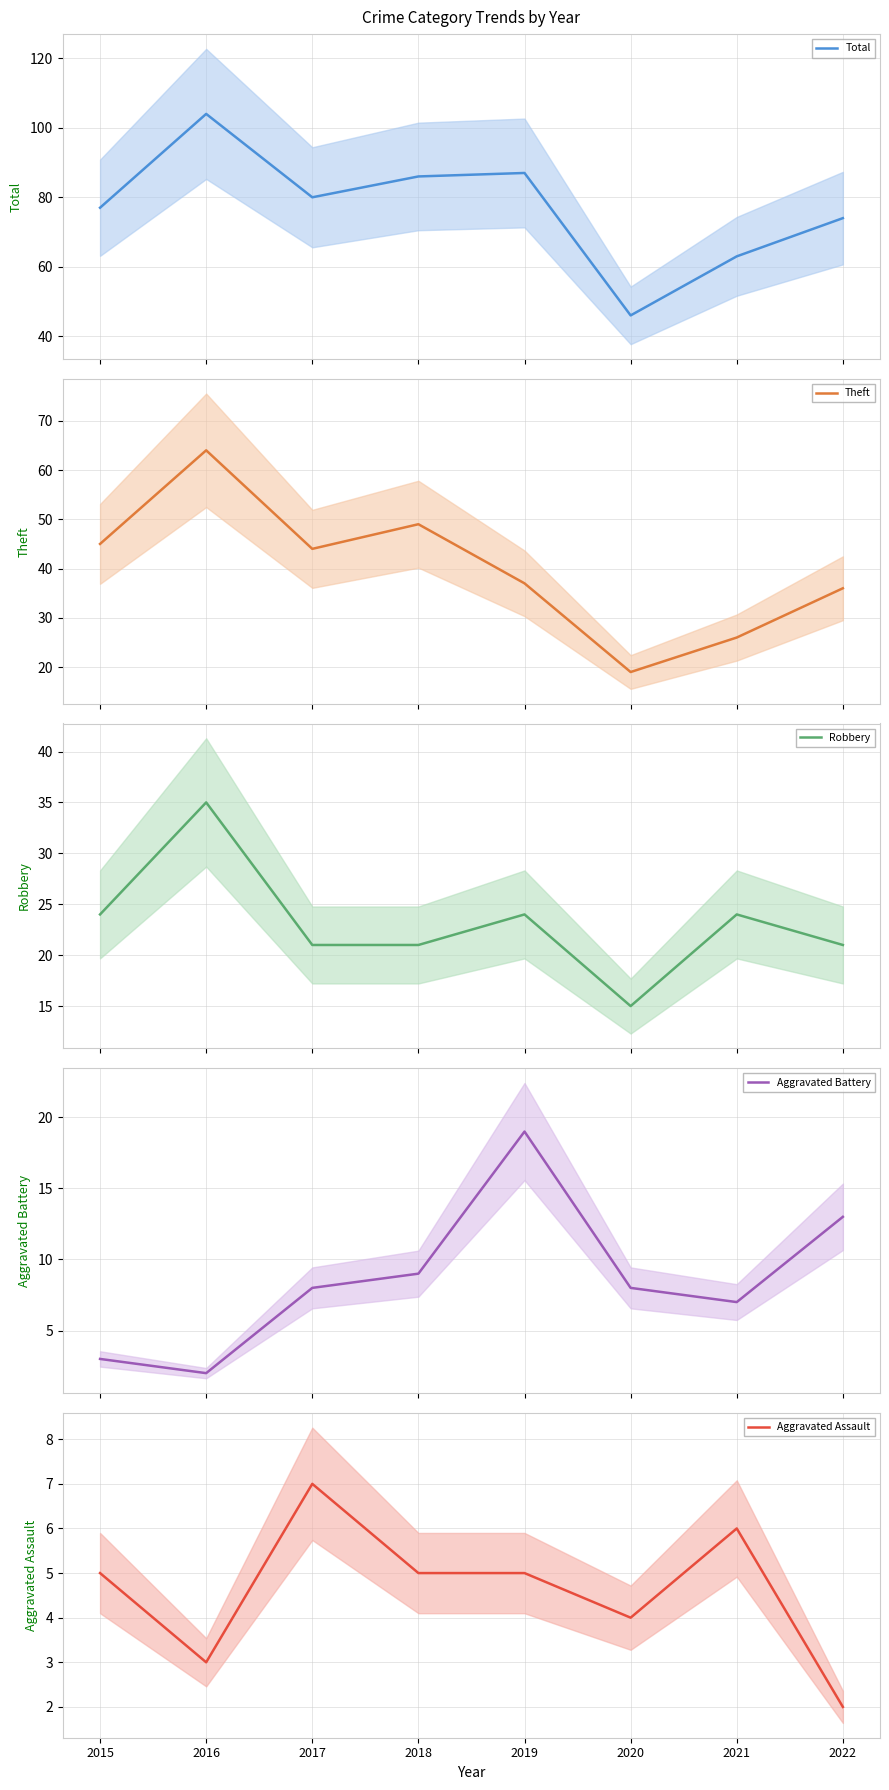

What is the value of the Aggravated Assault point at the 5th from the left?

5